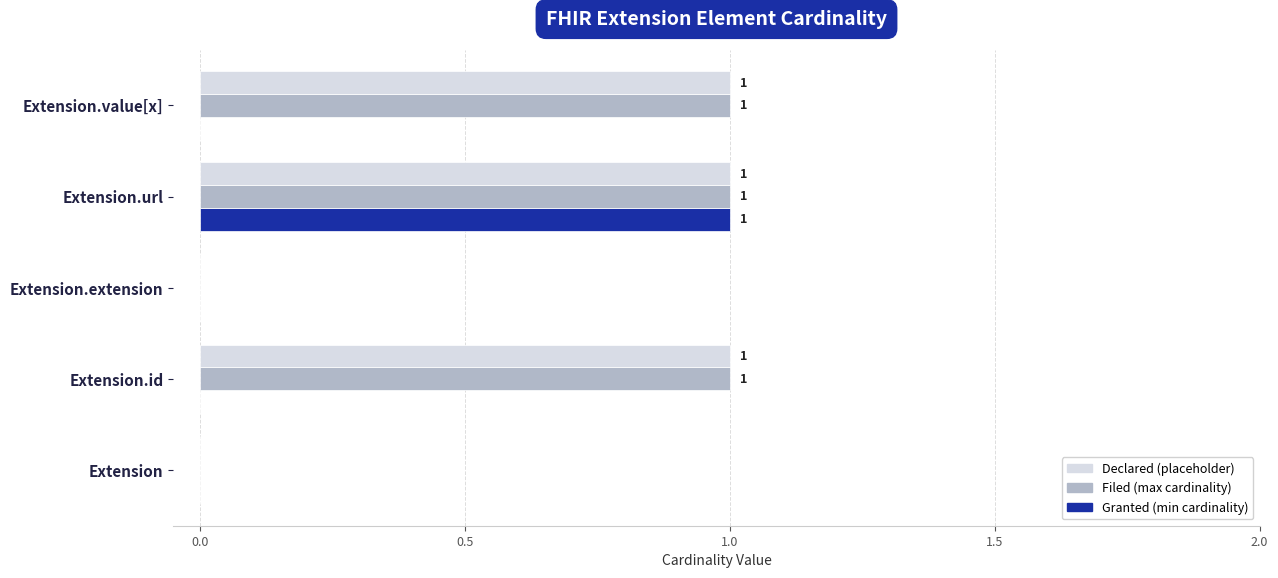

At which label does Granted (min cardinality) reach its peak?

Extension.url